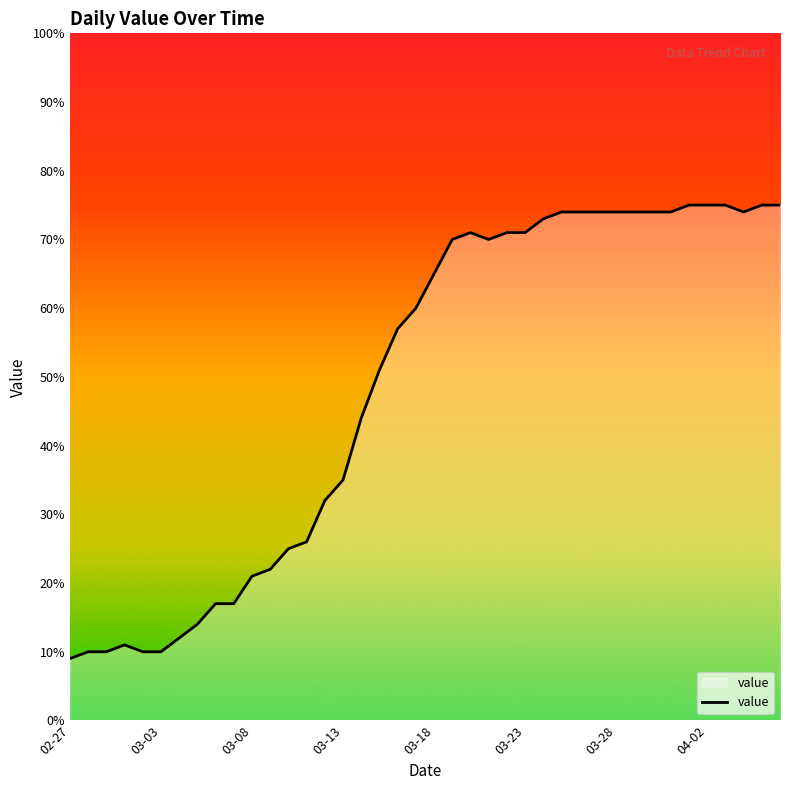

What is the difference between the maximum and minimum values?

66